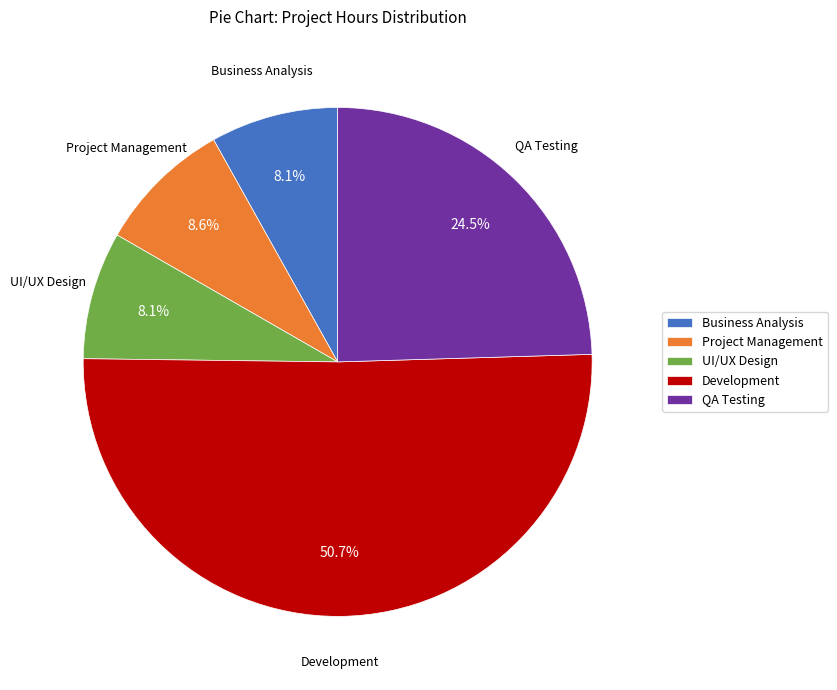

What is the largest slice in the pie chart?

Development